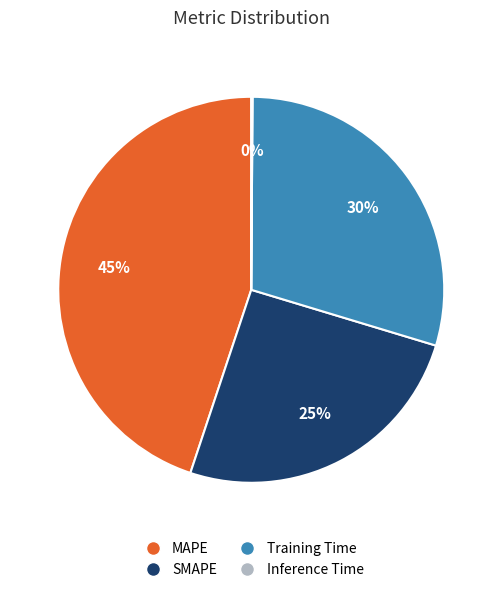

Do Training Time and SMAPE together represent more than half of the pie?

Yes